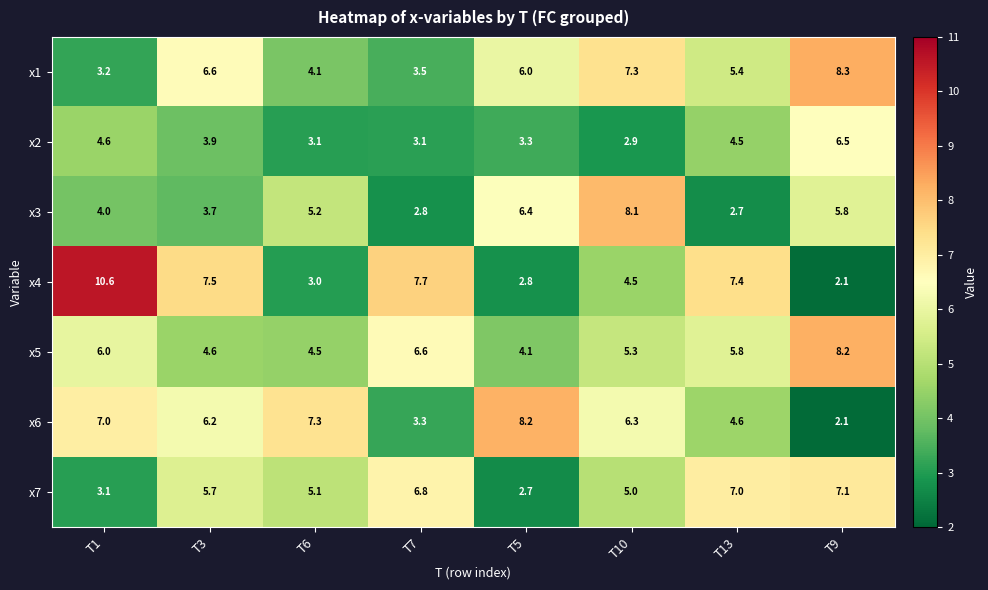

At which label does x4 first exceed 7?

T1